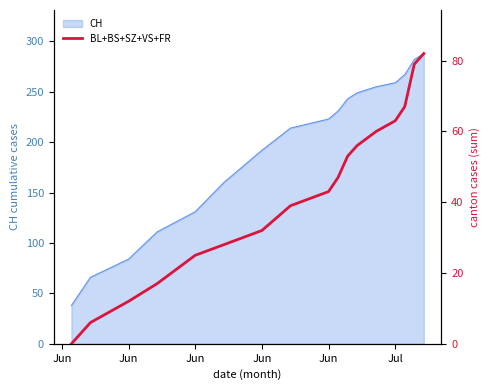

Is it true that the value at 16 is 29?

False